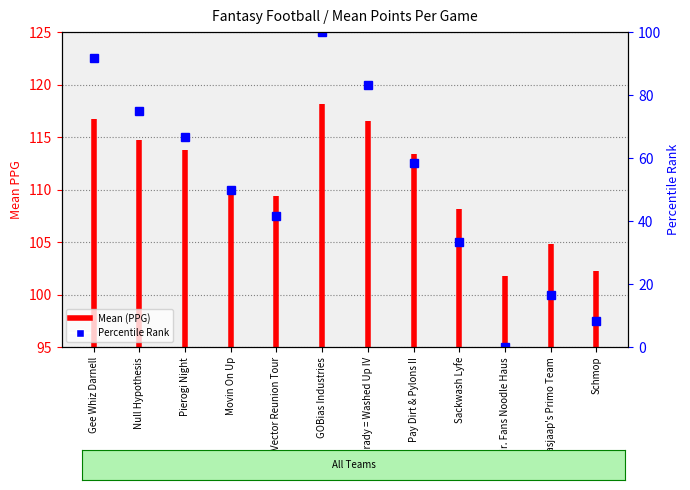

What is the value of the 2nd point from the left?

95.0